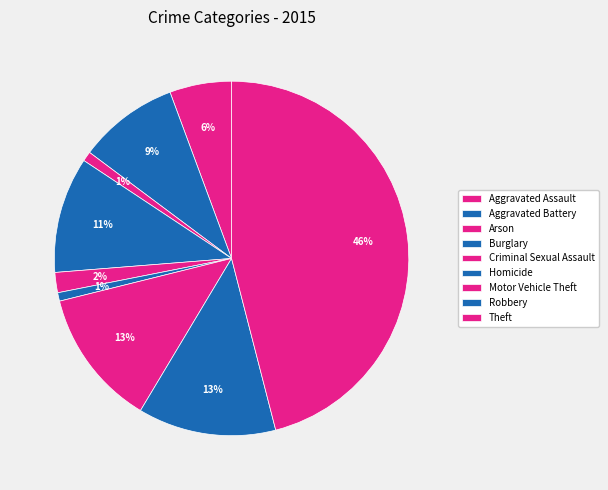

What is the smallest slice in the pie chart?

Homicide